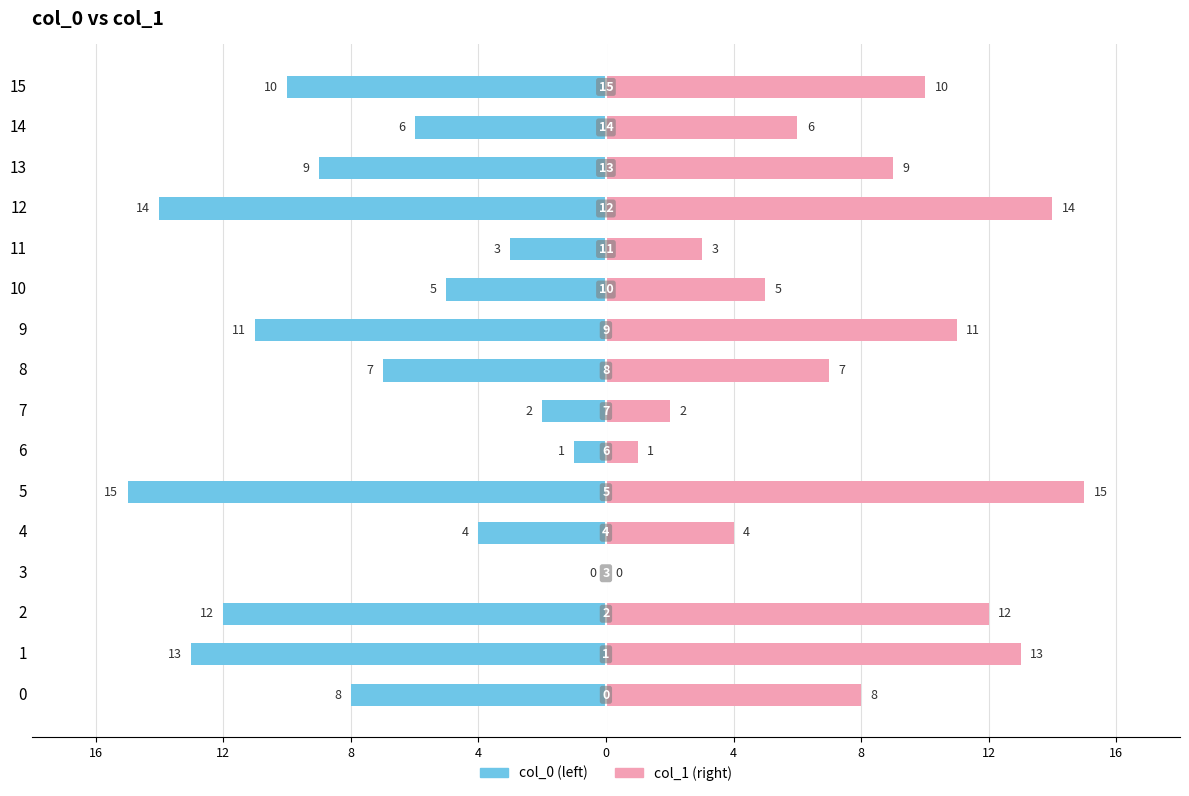

True or false: col_0 (left) has a value of -1 at 11.

False